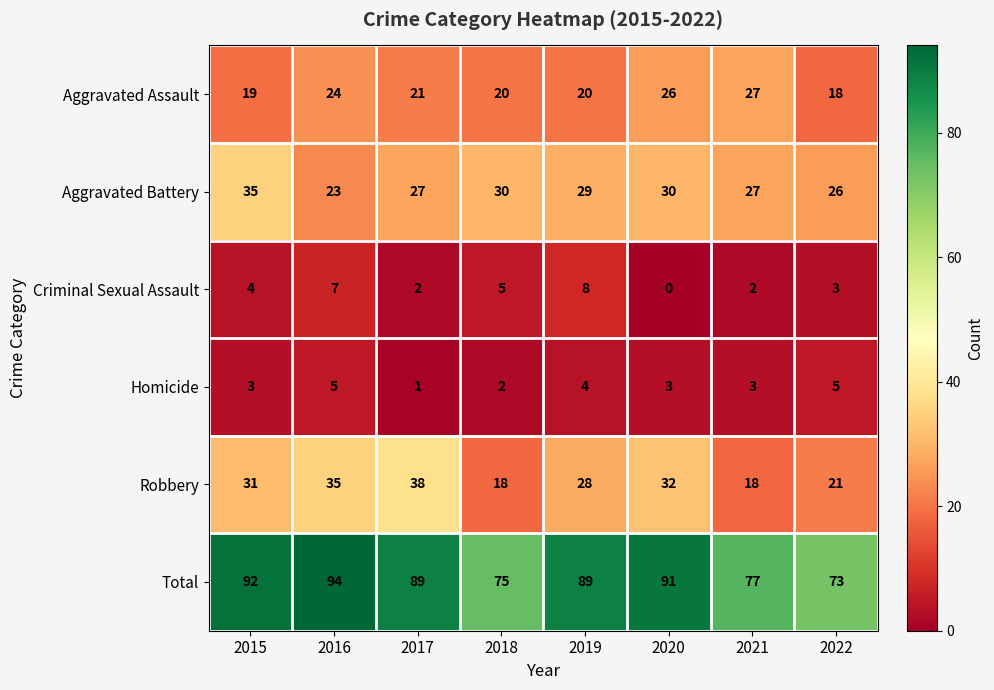

Which series has the widest spread of values?

Total